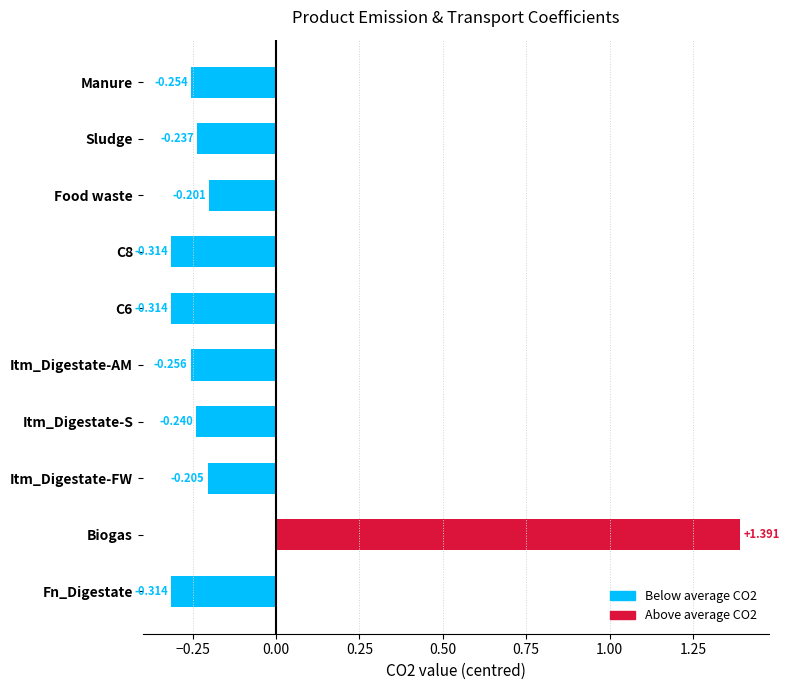

How many values exceed 0?

1